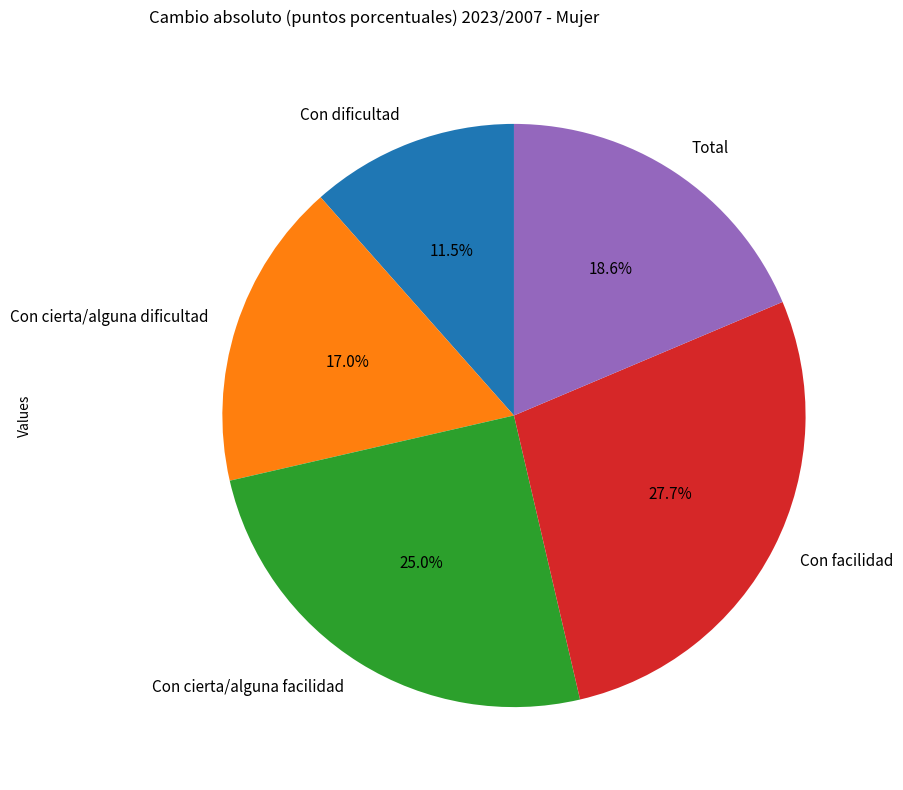

Approximately how many times larger is the value at Con dificultad compared to Con cierta/alguna facilidad?

0.5